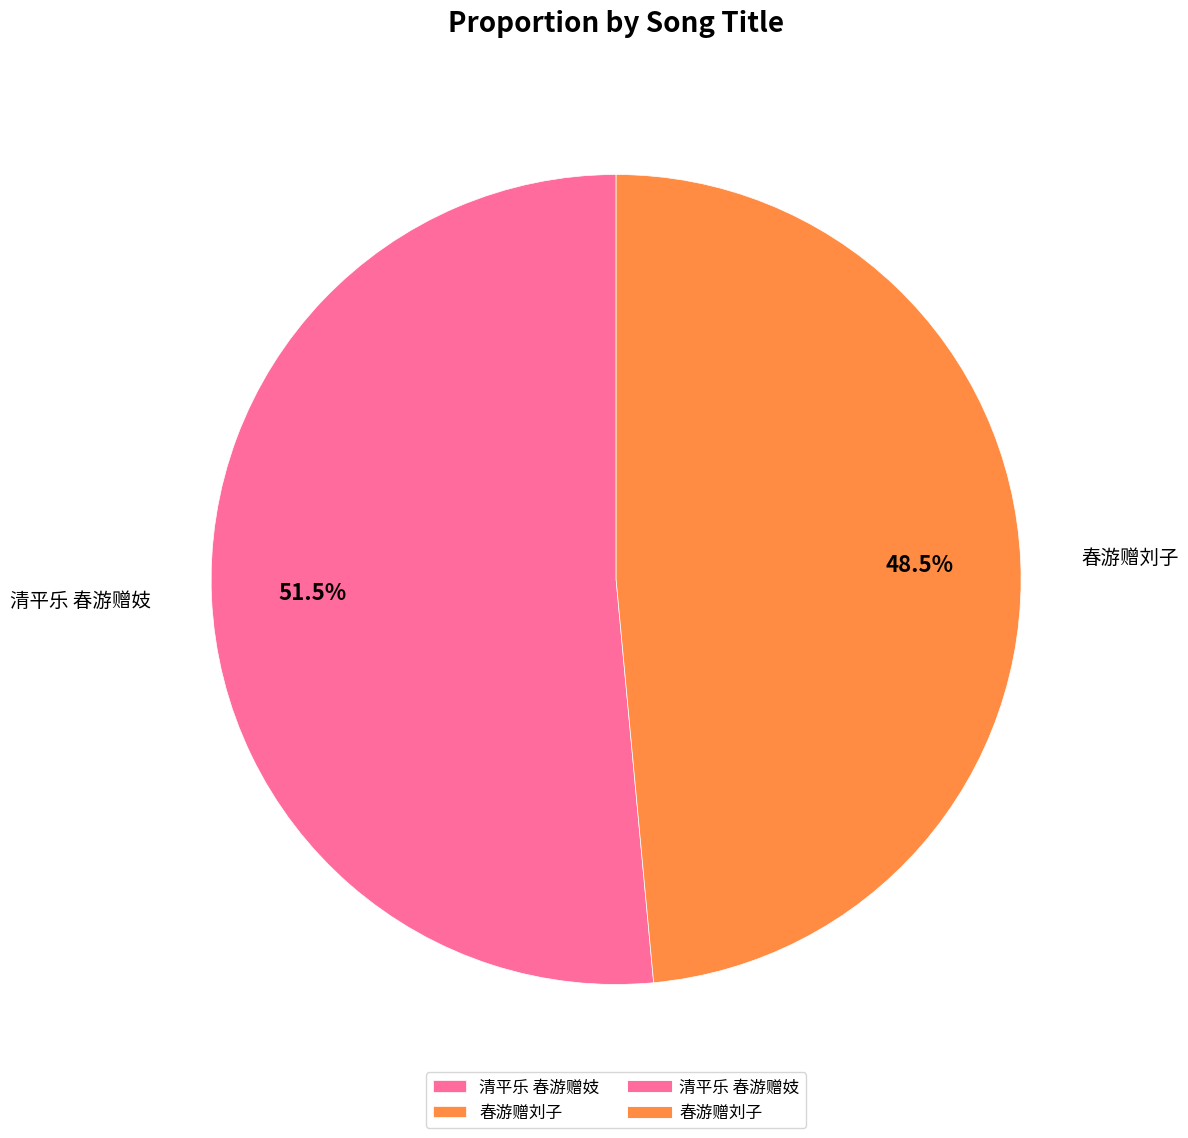

Does 清平乐 春游赠妓 represent more than half of the total?

Yes